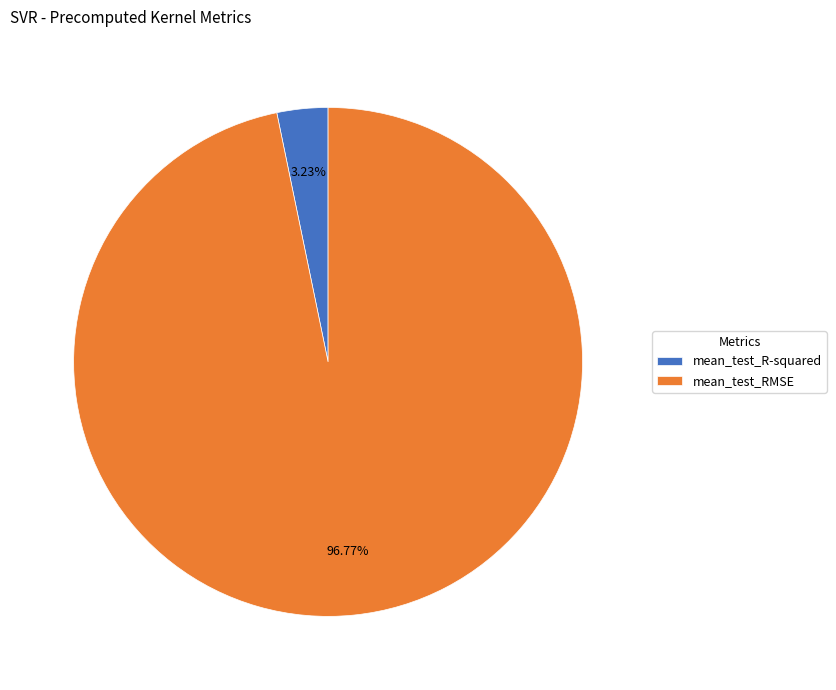

Which slice is the smallest?

mean_test_R-squared